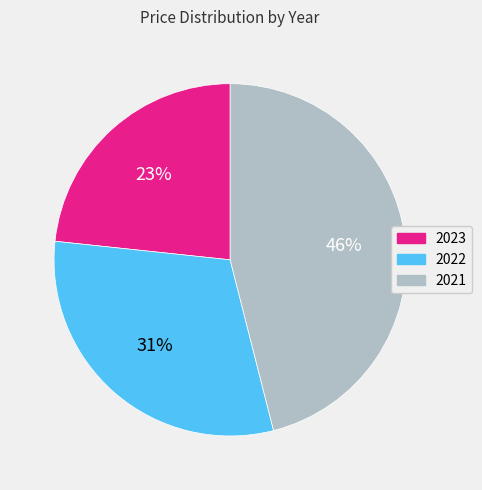

Combined, do 2022 and 2023 account for over 50%?

Yes